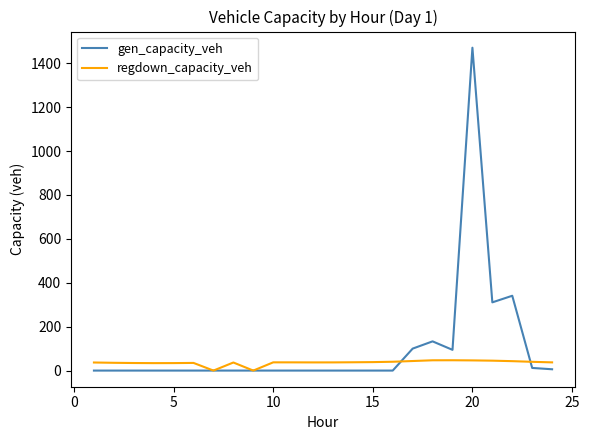

Which series has the largest total across all categories?

gen_capacity_veh